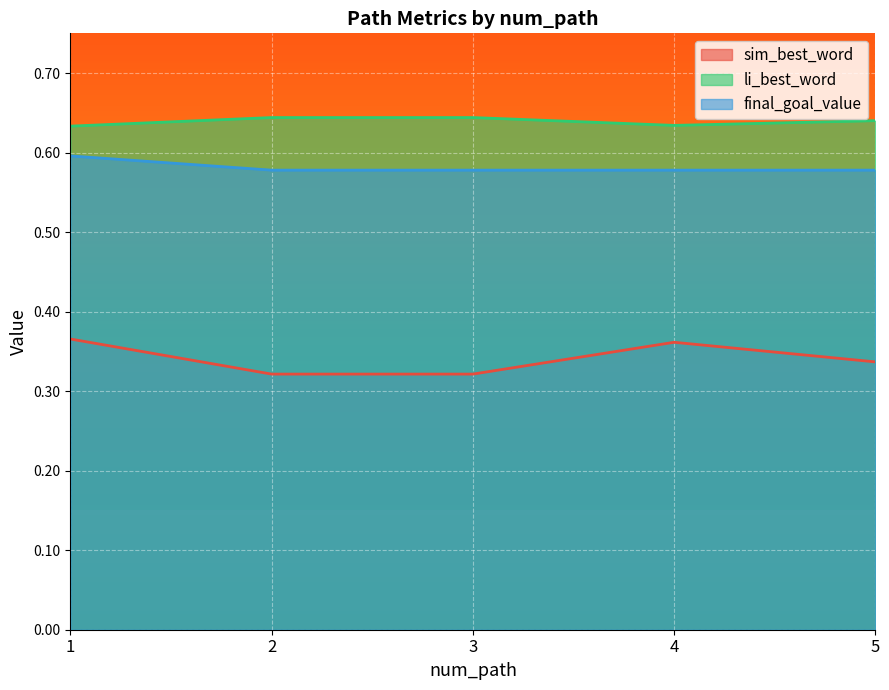

Rank the series at 1 from highest to lowest value.

li_best_word, final_goal_value, sim_best_word